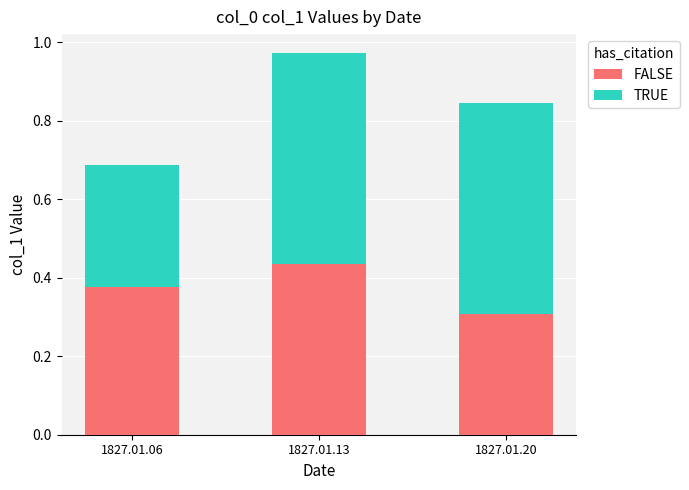

Which category has the lowest value in the FALSE series?

1827.01.20